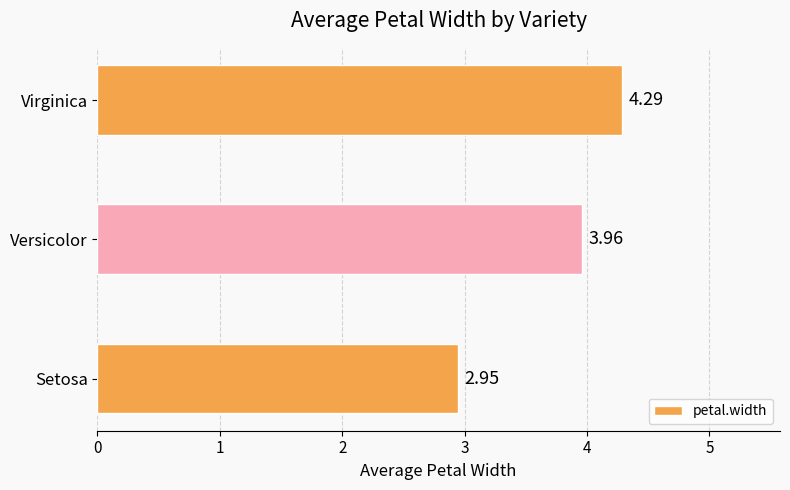

What is the change in value from Versicolor to Virginica?

+0.3